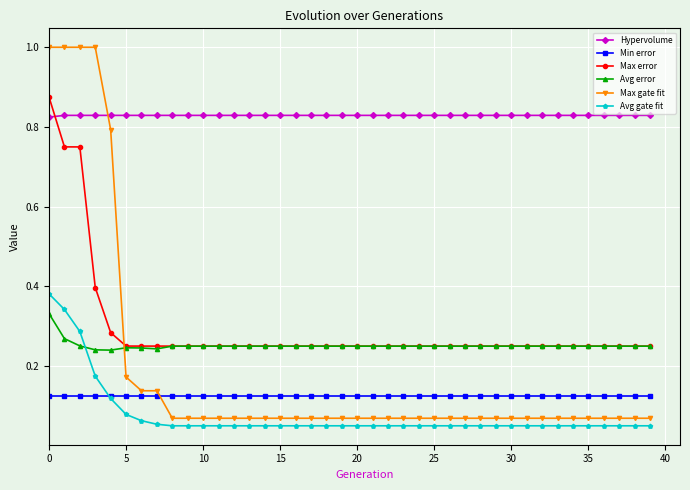

Which series has the widest spread of values?

Max gate fit